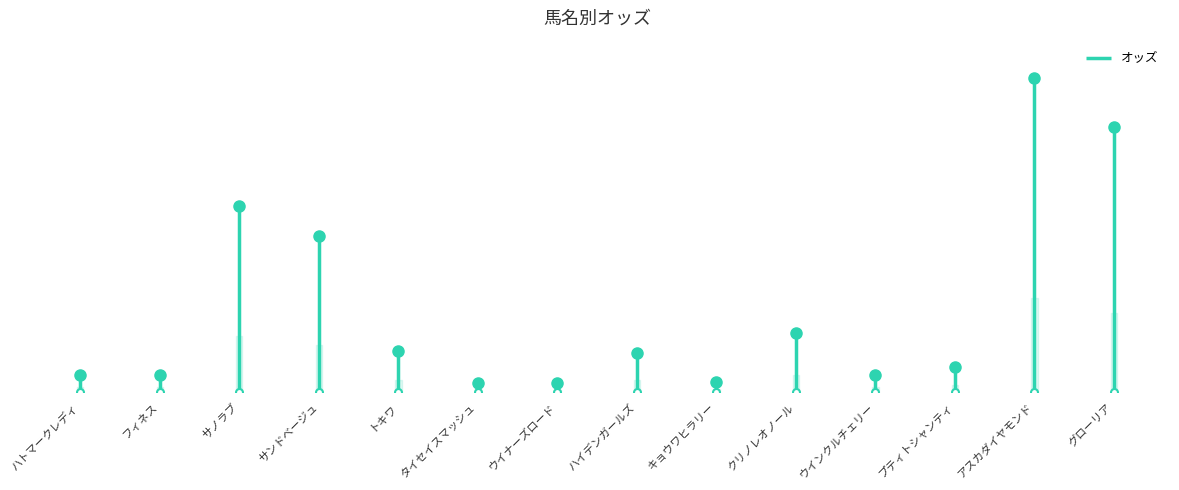

Reading right to left, list all the values displayed in this chart.

128.6	152.3	12.3	8.2	28.6	5.2	19.1	4.3	4.7	19.9	75.6	90.4	8.2	8.3